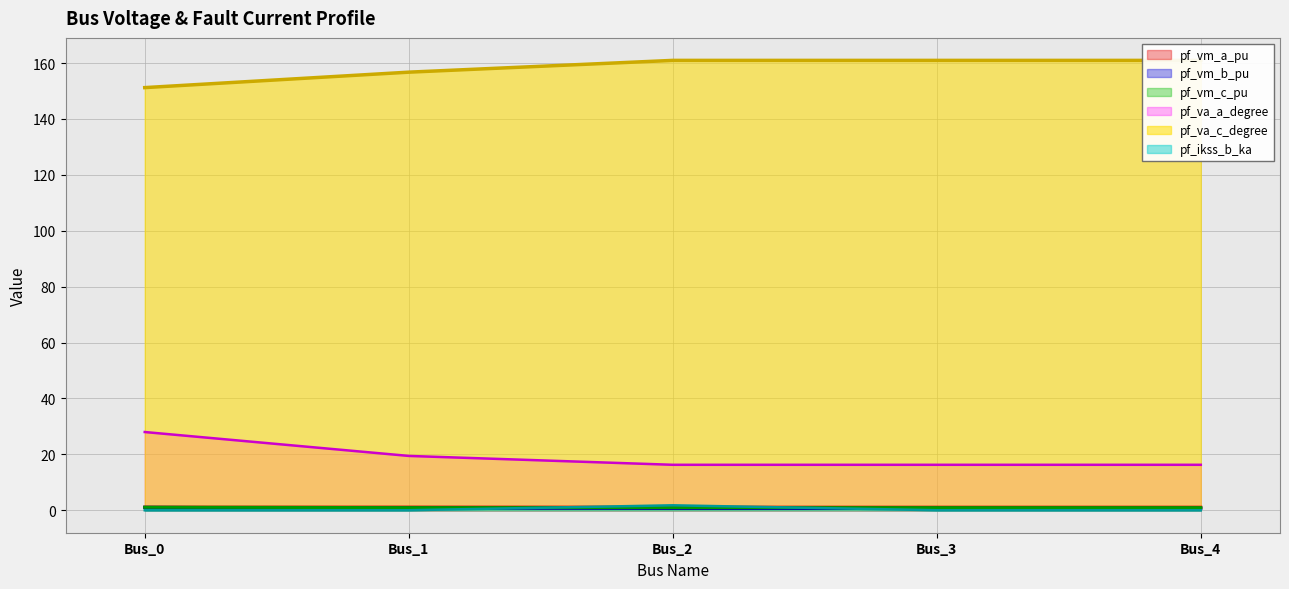

Is the value of pf_vm_a_pu at Bus_1 greater than the value of pf_vm_c_pu at Bus_4?

Yes